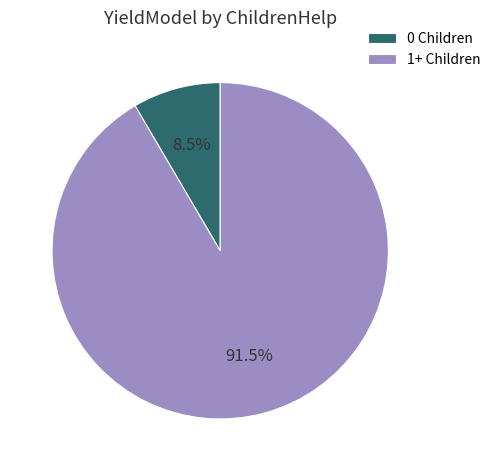

Which category has the biggest portion of the pie?

1+ Children